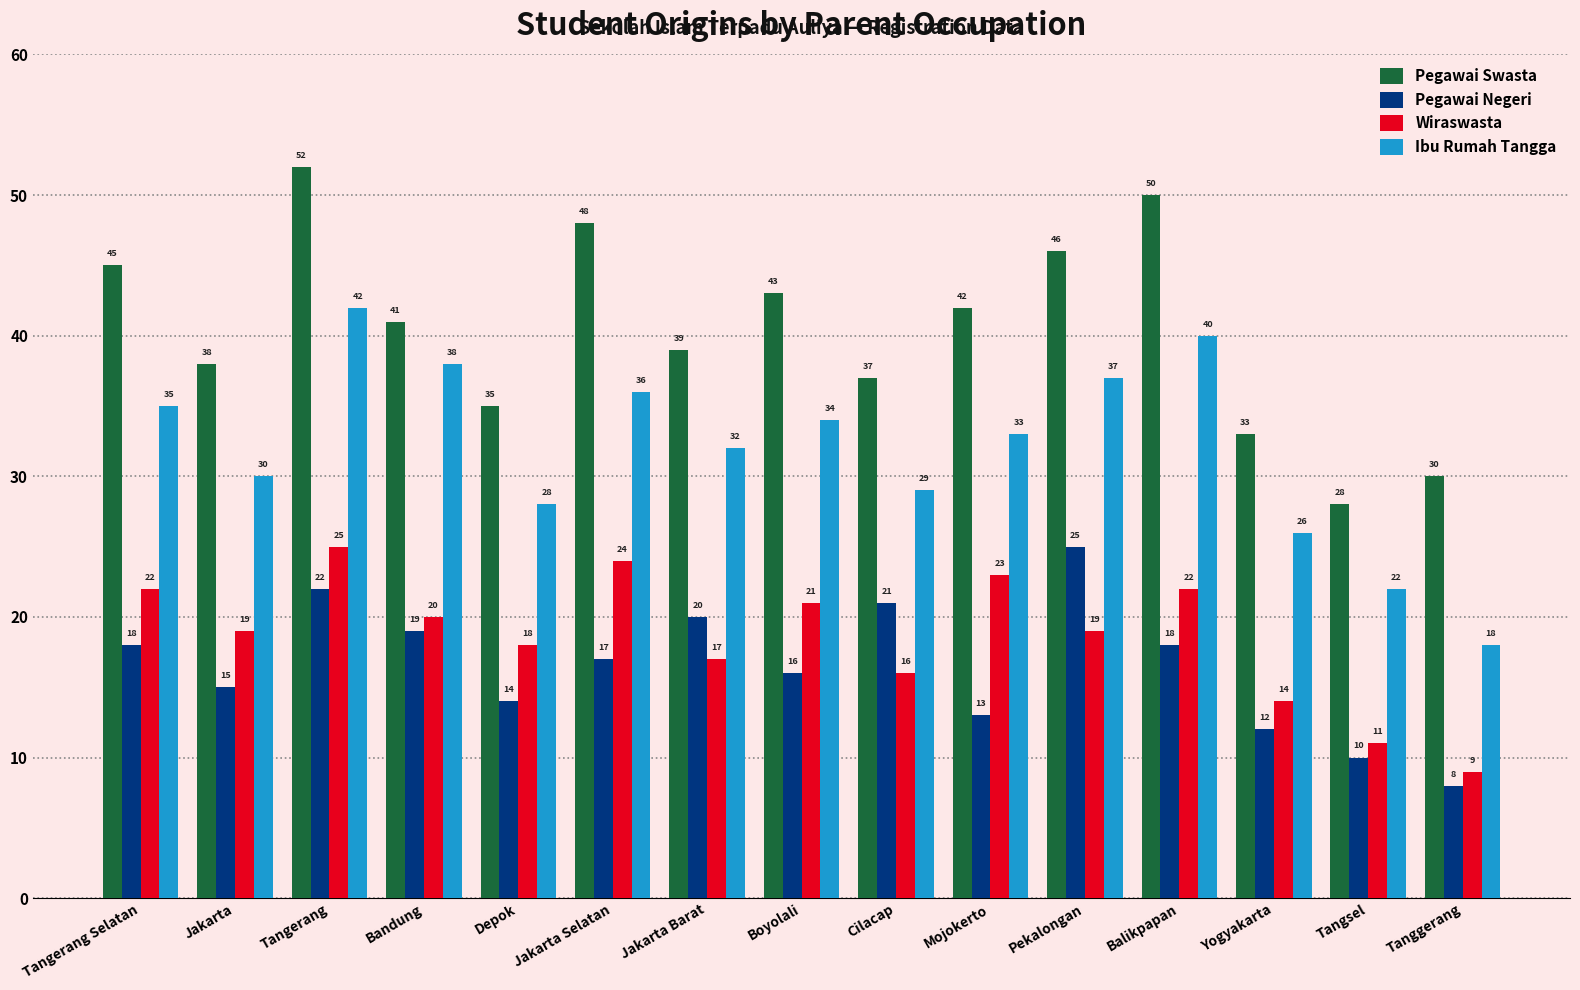

What is the difference between the Pegawai Negeri values at Jakarta and Tangerang Selatan?

3